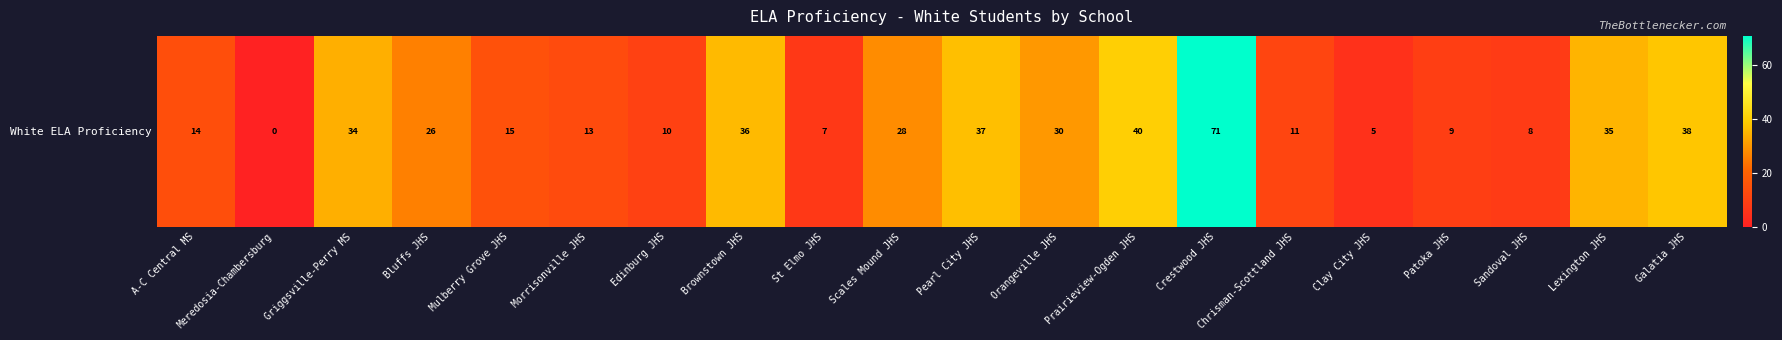

Which has a higher value, Griggsville-Perry MS or Scales Mound JHS?

Griggsville-Perry MS